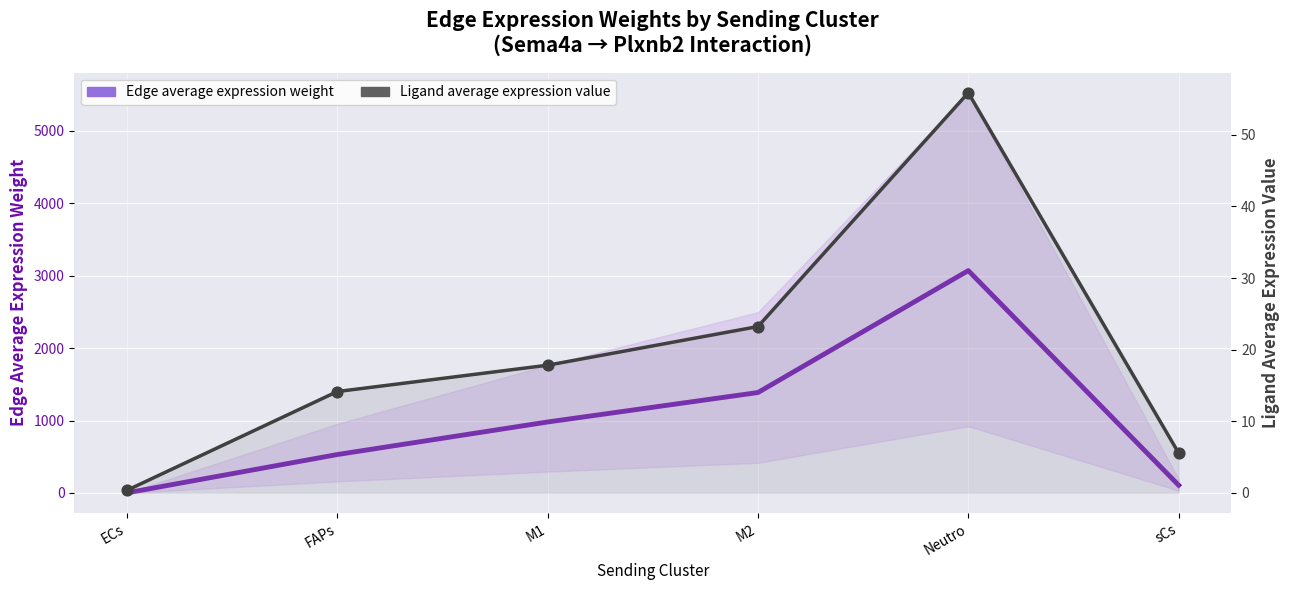

Which series has the largest total across all categories?

Edge average expression weight